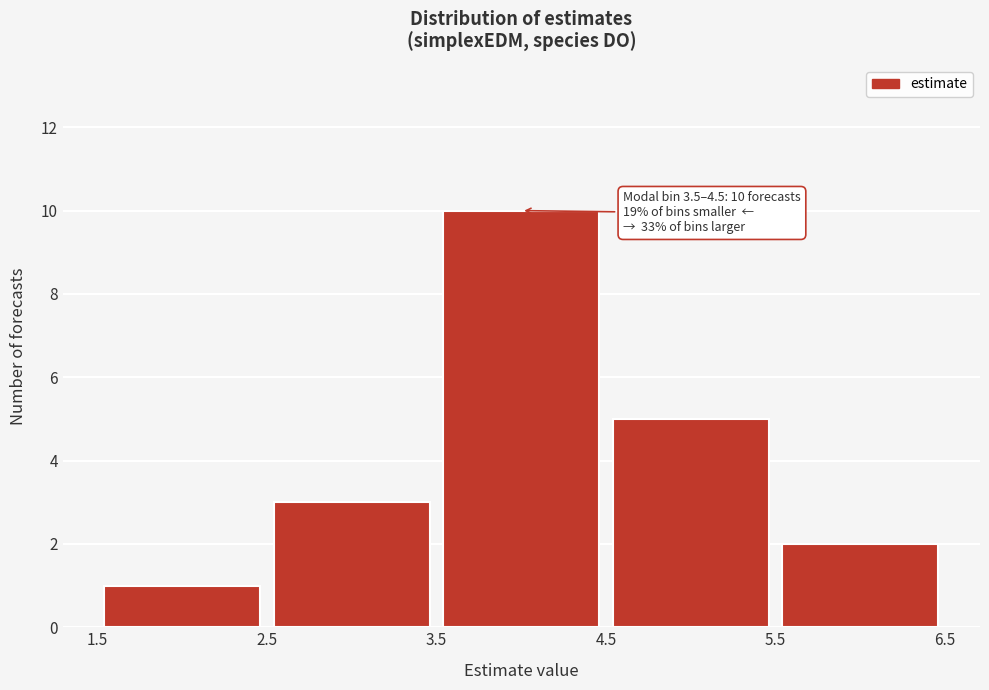

Over which range of the x-axis is the bar tallest?

3.5 to 4.5